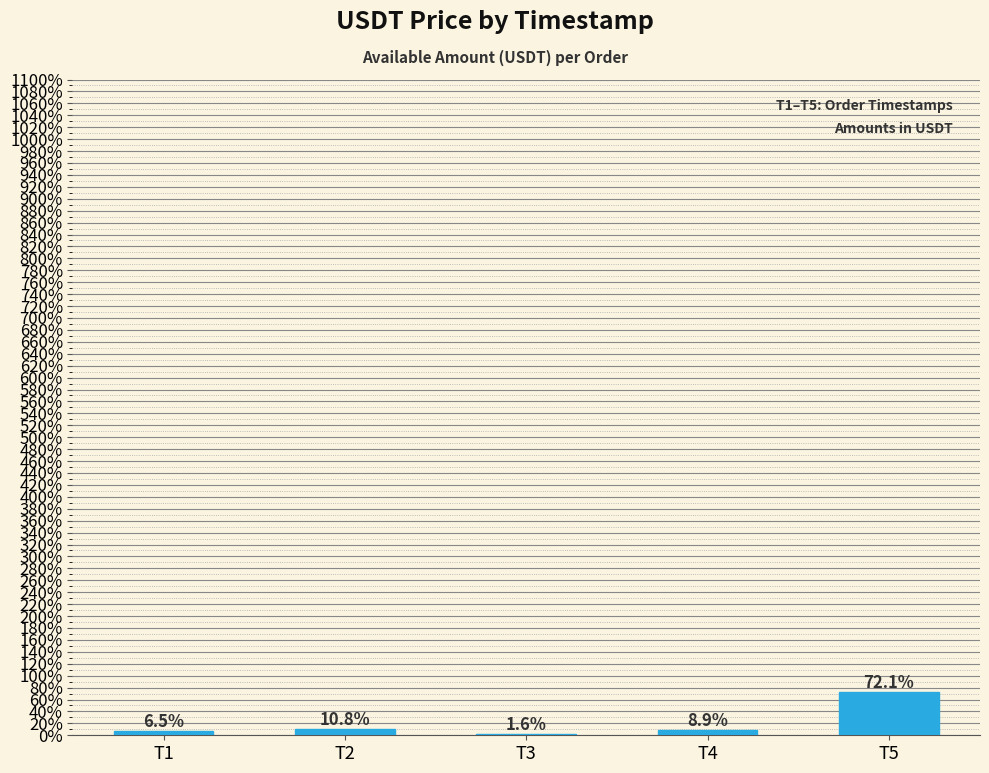

Approximately how many times larger is the value at T1 compared to T4?

0.7